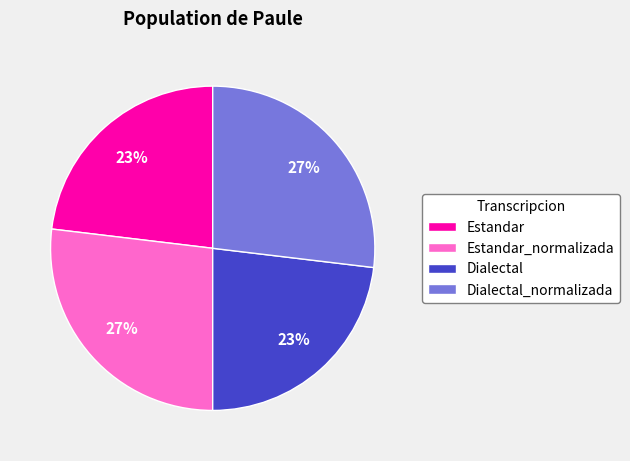

Is it true that Estandar_normalizada is 27% of the pie?

True